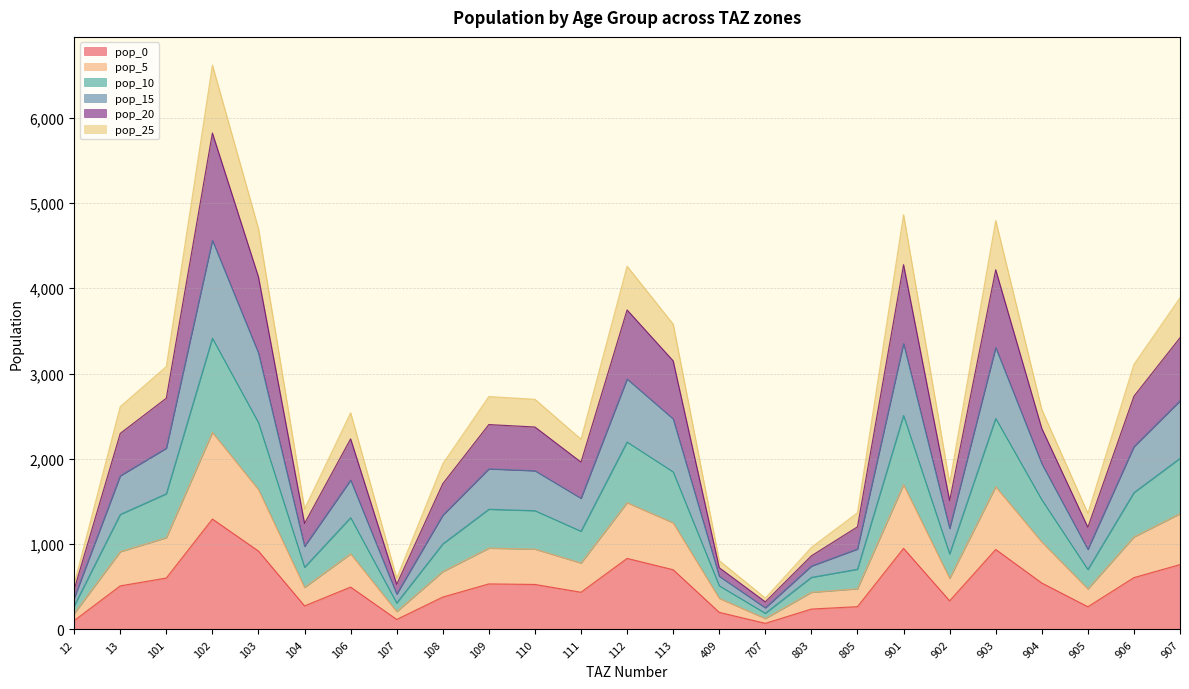

What is the total value across all series at 109?

2730.7